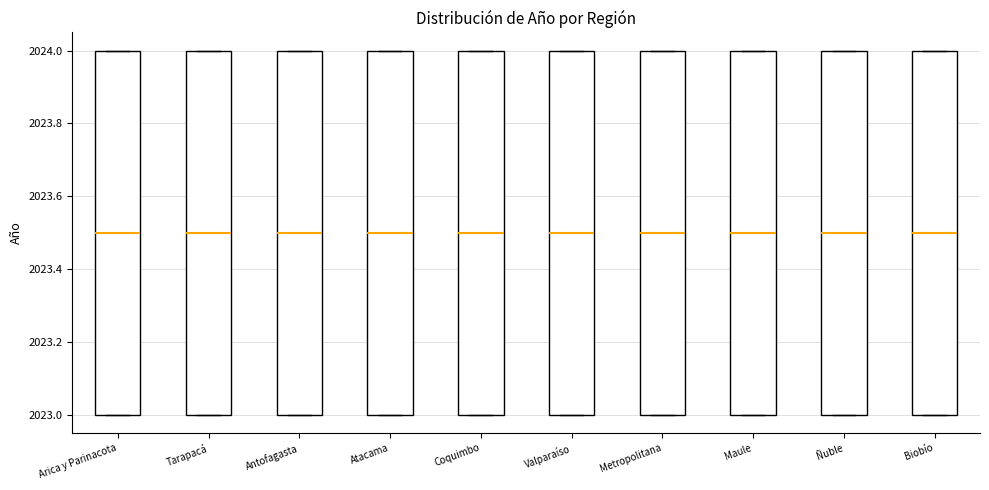

Reading left to right, transcribe this box plot: for each box, give where its median line is, the range the box spans, and where its two whiskers end, as read against the y-axis. The values are not printed on the chart, so give them approximately, as read against the axis.

Arica y Parinacota: median 2023.5, box 2023.0 to 2024.0, whiskers 2023.0 to 2024.0
Tarapacá: median 2023.5, box 2023.0 to 2024.0, whiskers 2023.0 to 2024.0
Antofagasta: median 2023.5, box 2023.0 to 2024.0, whiskers 2023.0 to 2024.0
Atacama: median 2023.5, box 2023.0 to 2024.0, whiskers 2023.0 to 2024.0
Coquimbo: median 2023.5, box 2023.0 to 2024.0, whiskers 2023.0 to 2024.0
Valparaíso: median 2023.5, box 2023.0 to 2024.0, whiskers 2023.0 to 2024.0
Metropolitana: median 2023.5, box 2023.0 to 2024.0, whiskers 2023.0 to 2024.0
Maule: median 2023.5, box 2023.0 to 2024.0, whiskers 2023.0 to 2024.0
Ñuble: median 2023.5, box 2023.0 to 2024.0, whiskers 2023.0 to 2024.0
Biobío: median 2023.5, box 2023.0 to 2024.0, whiskers 2023.0 to 2024.0